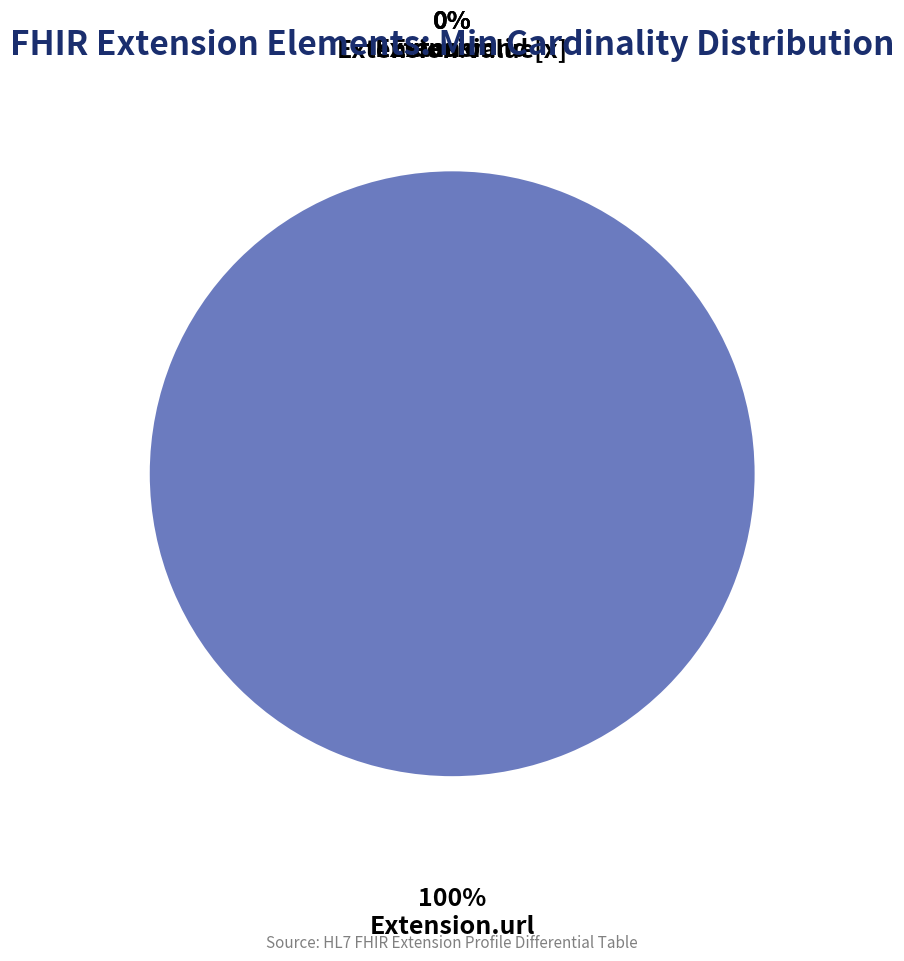

What is the change in value from Extension to Extension.url?

+1